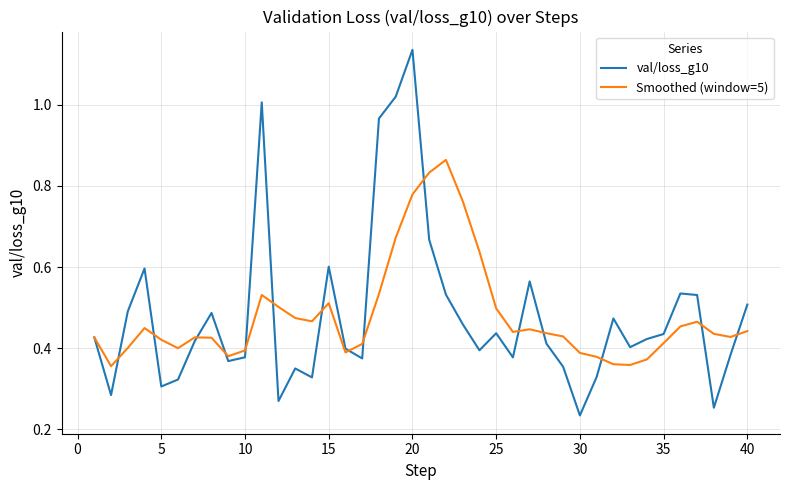

True or false: Smoothed (window=5) and val/loss_g10 cross at least once.

True